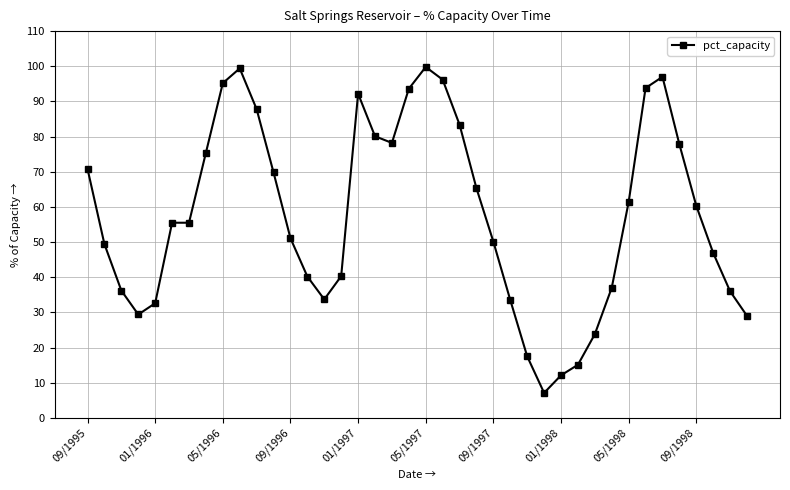

Does the chart have visible grid lines?

Yes